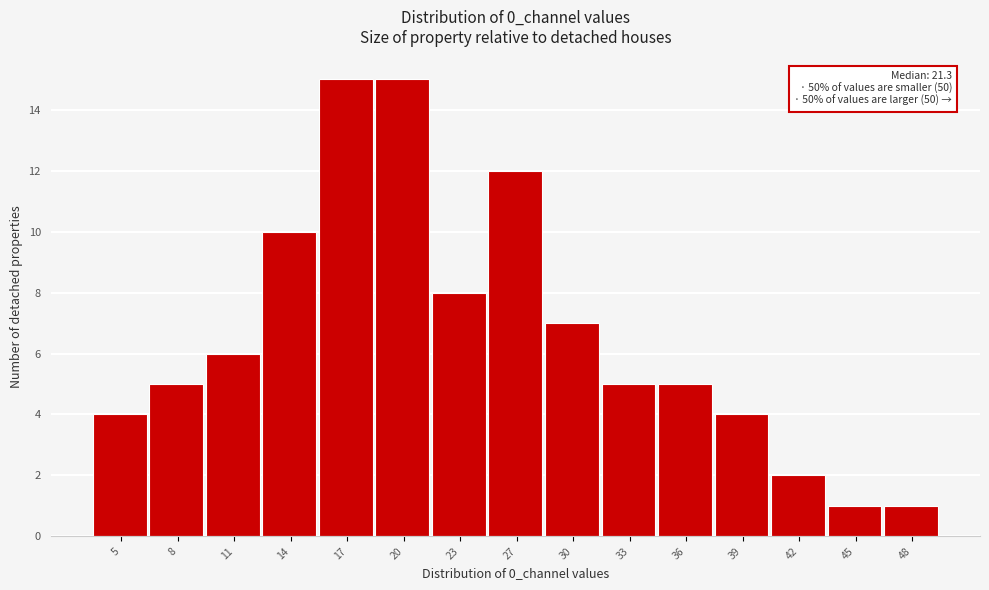

Reading left to right, what are all the values shown in this chart?

4	5	6	10	15	15	8	12	7	5	5	4	2	1	1